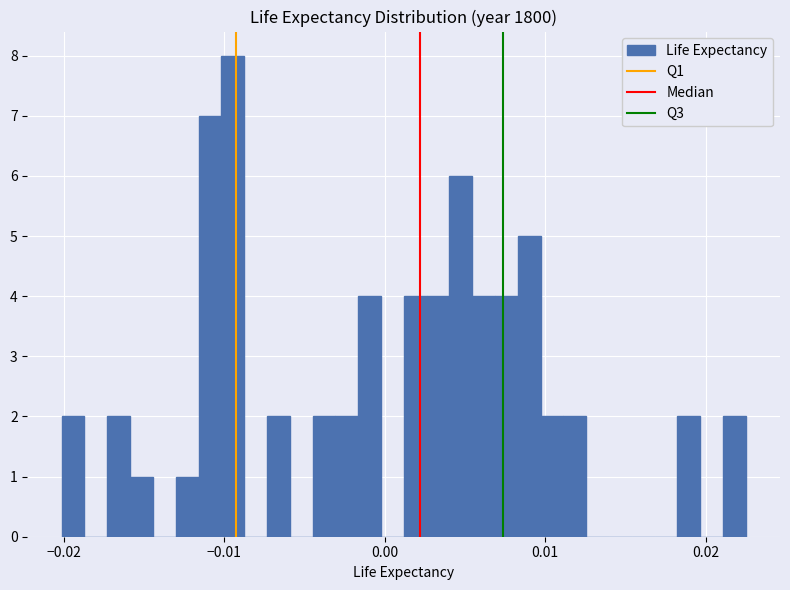

Around what value on the x-axis is the tallest bar? Give the approximate position of its centre, as read against the axis.

-0.009